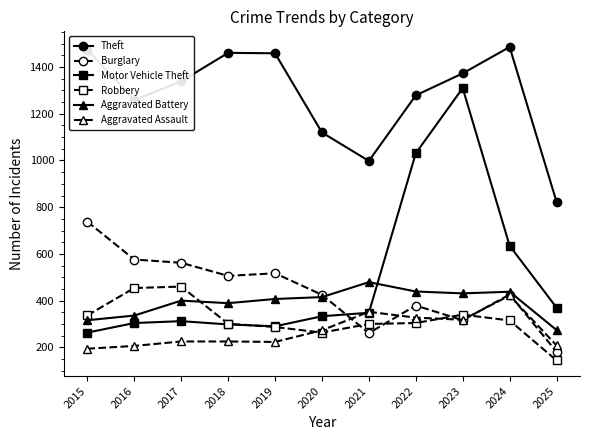

Between 2015 and 2020, which series saw the biggest shift?

Theft